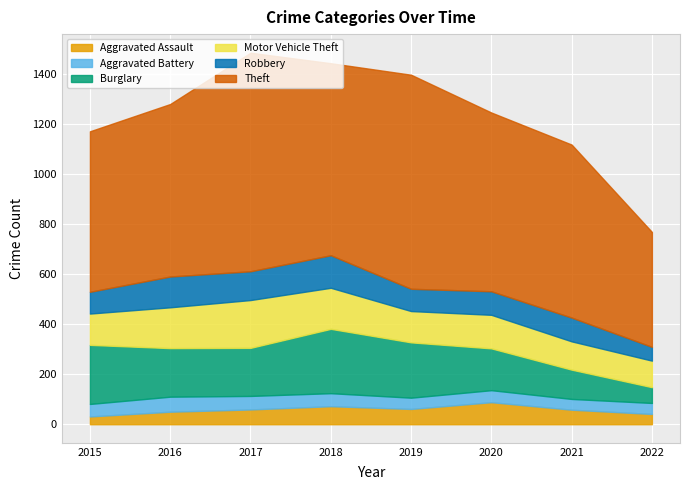

What is the difference between the highest and lowest values at 2020?

666